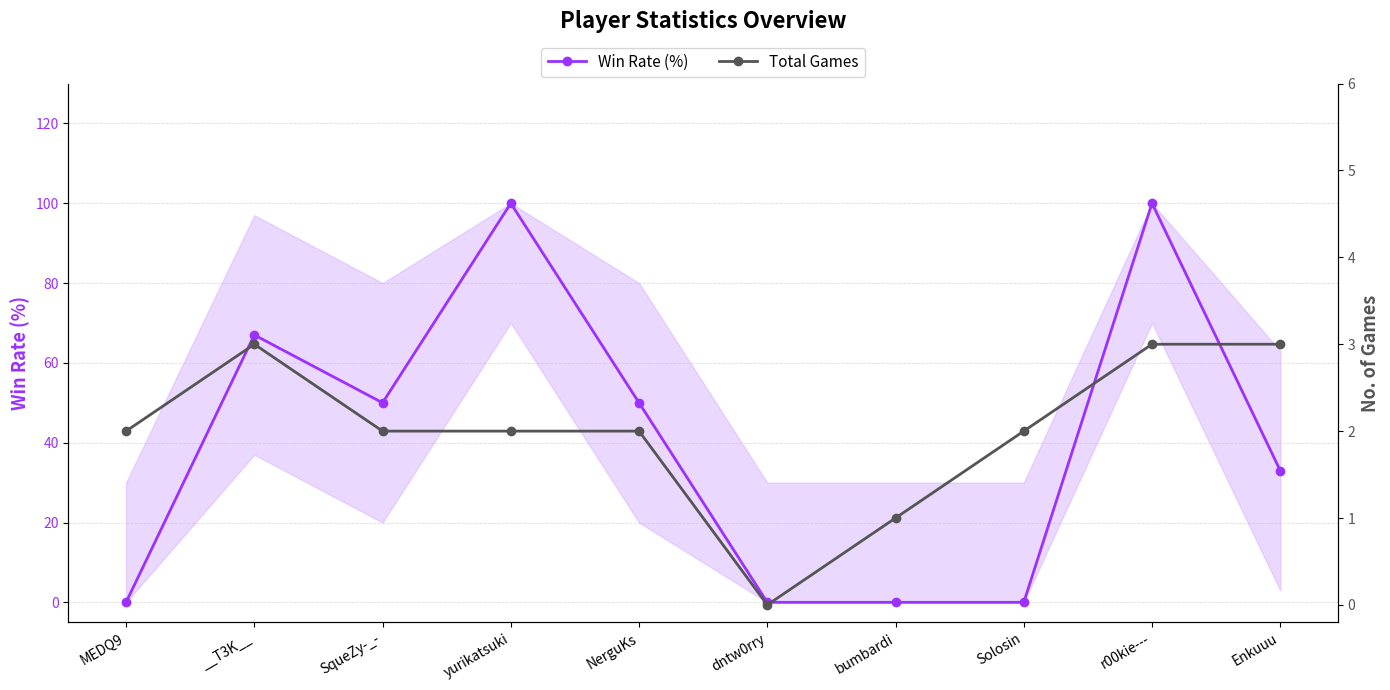

Which series has the widest spread of values?

Win Rate (%)